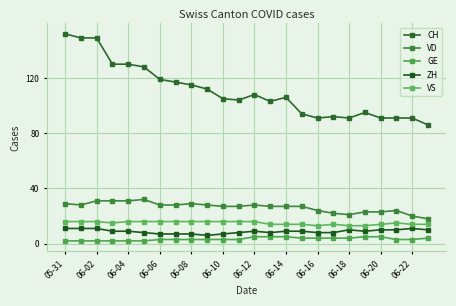

How many series are shown in this chart?

5